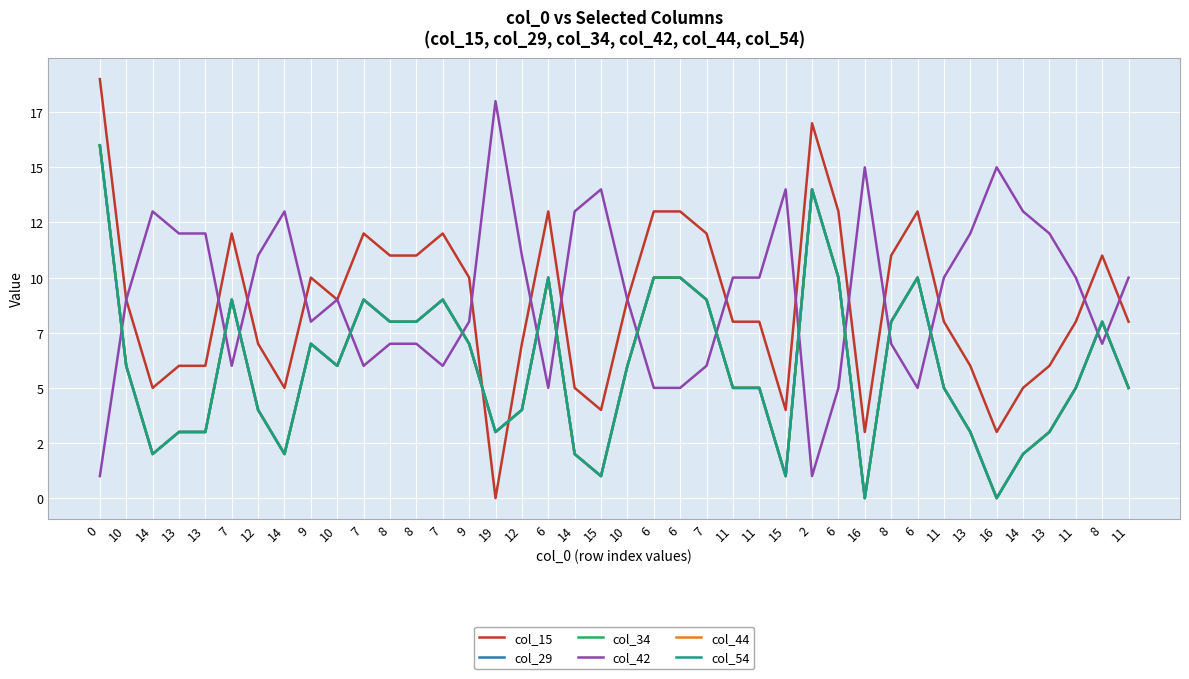

At which category does col_54 reach its first local peak?

7